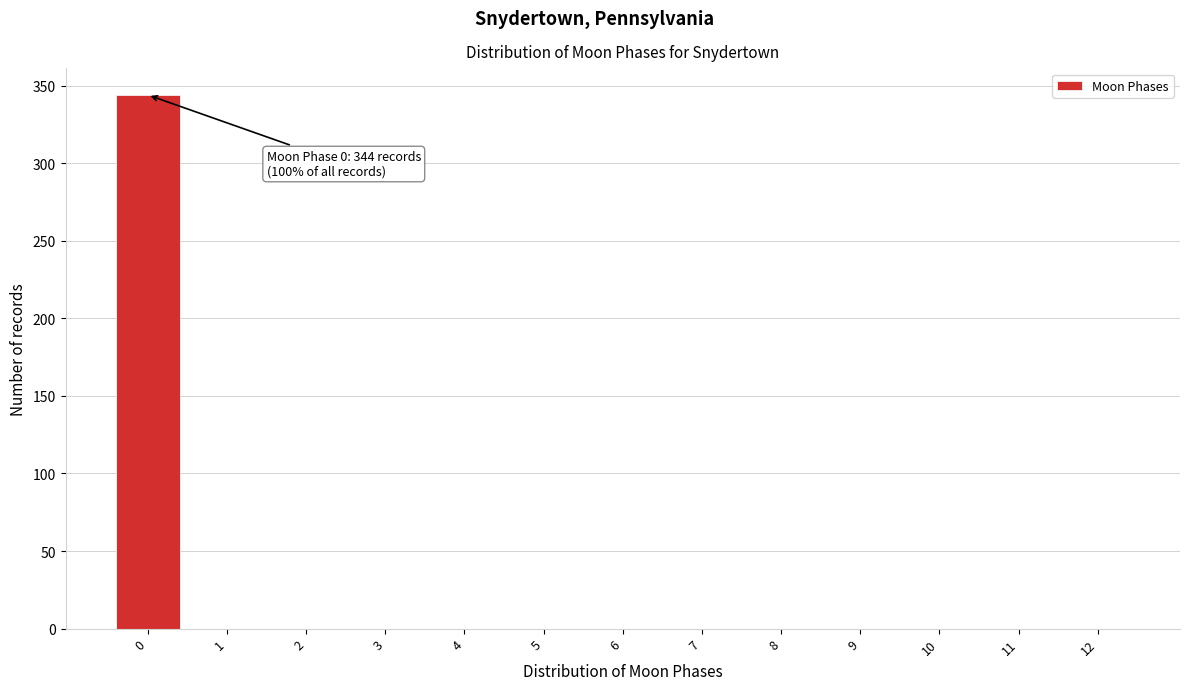

Which range on the x-axis has the tallest bar?

-0.5 to 0.5